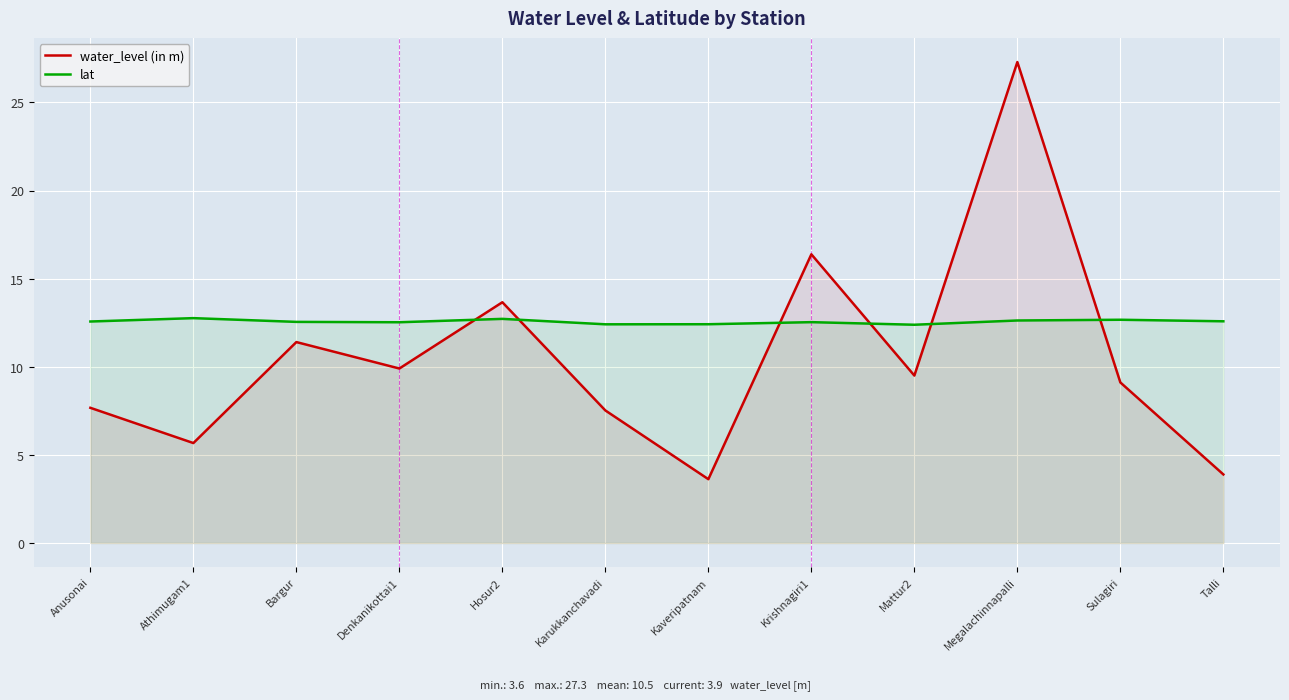

Reading right to left, extract all data points from this chart.

water_level (in m): Talli=3.9	Sulagiri=9.1	Megalachinnapalli=27.3	Mattur2=9.5	Krishnagiri1=16.4	Kaveripatnam=3.6	Karukkanchavadi=7.5	Hosur2=13.7	Denkanikottai1=9.9	Bargur=11.4	Athimugam1=5.7	Anusonai=7.7
lat: Talli=12.6	Sulagiri=12.7	Megalachinnapalli=12.6	Mattur2=12.4	Krishnagiri1=12.5	Kaveripatnam=12.4	Karukkanchavadi=12.4	Hosur2=12.7	Denkanikottai1=12.5	Bargur=12.5	Athimugam1=12.8	Anusonai=12.6